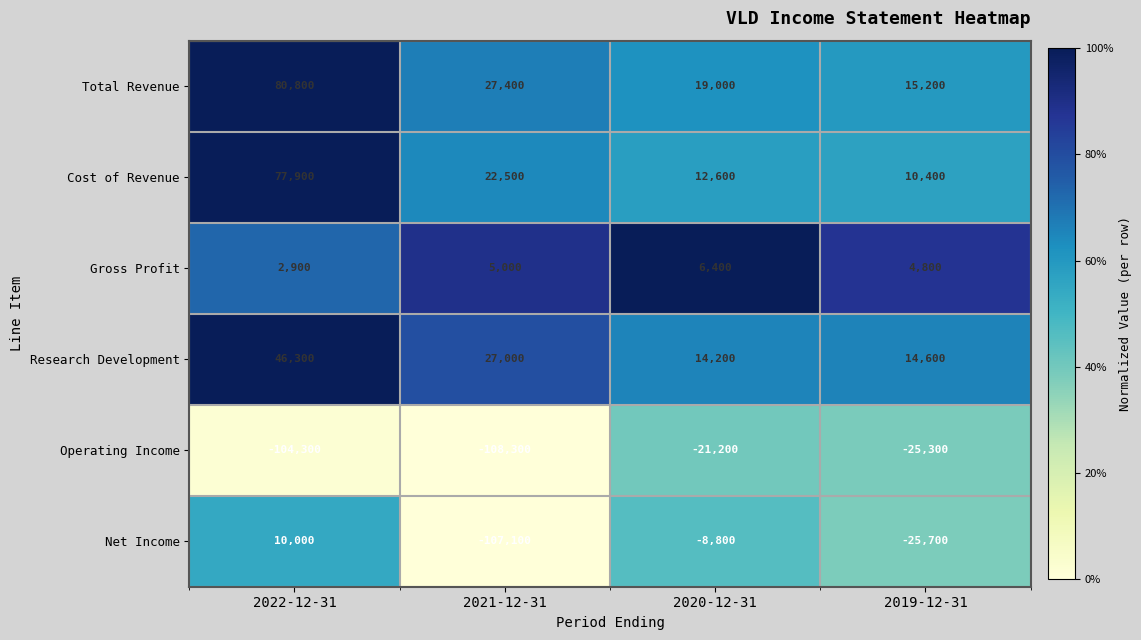

Which series has the widest spread of values?

Net Income